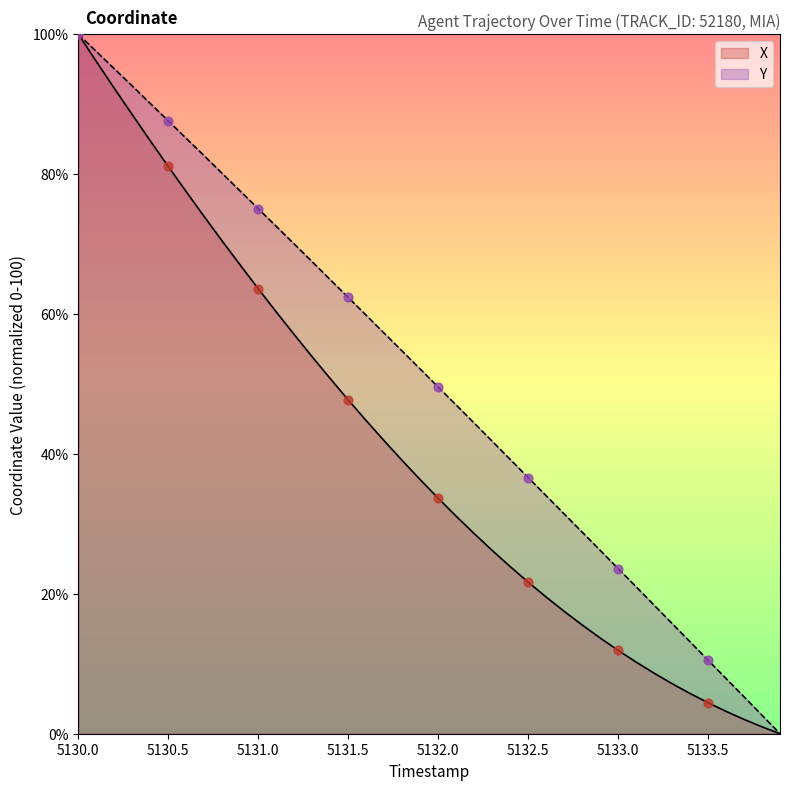

Which series has the largest total across all categories?

Y